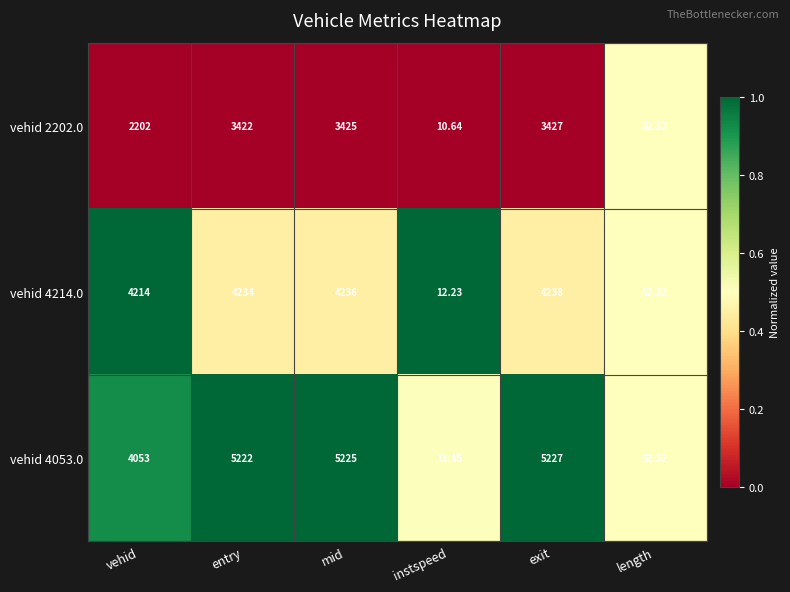

At which label is vehid 4053.0 closest to 2619?

vehid